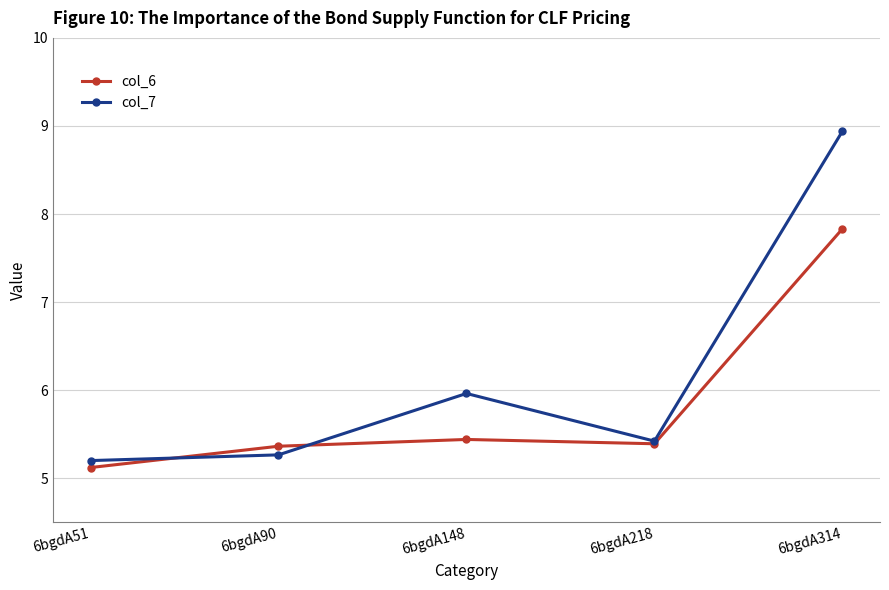

Rank the series at 6bgdA90 from lowest to highest value.

col_7, col_6